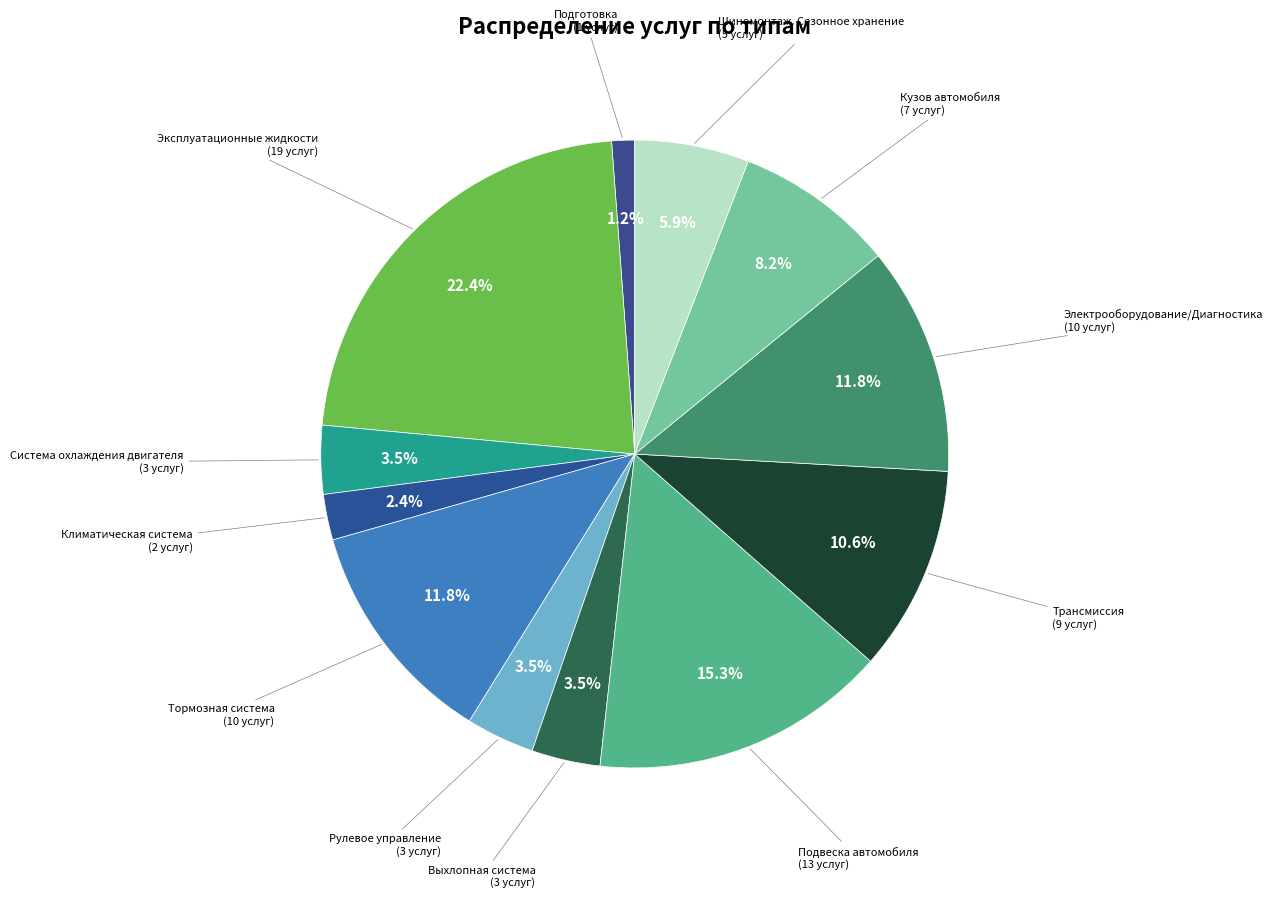

How many slices are in this pie chart?

12